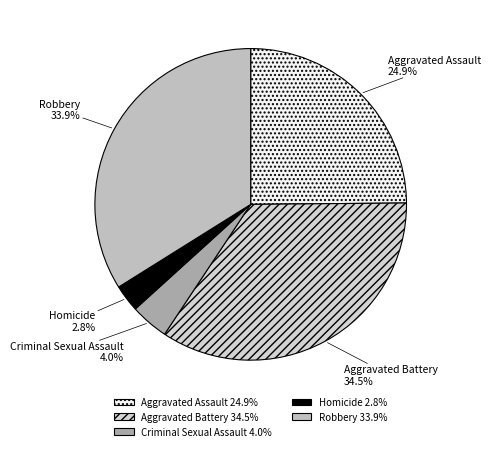

Count the number of slices in the pie.

5